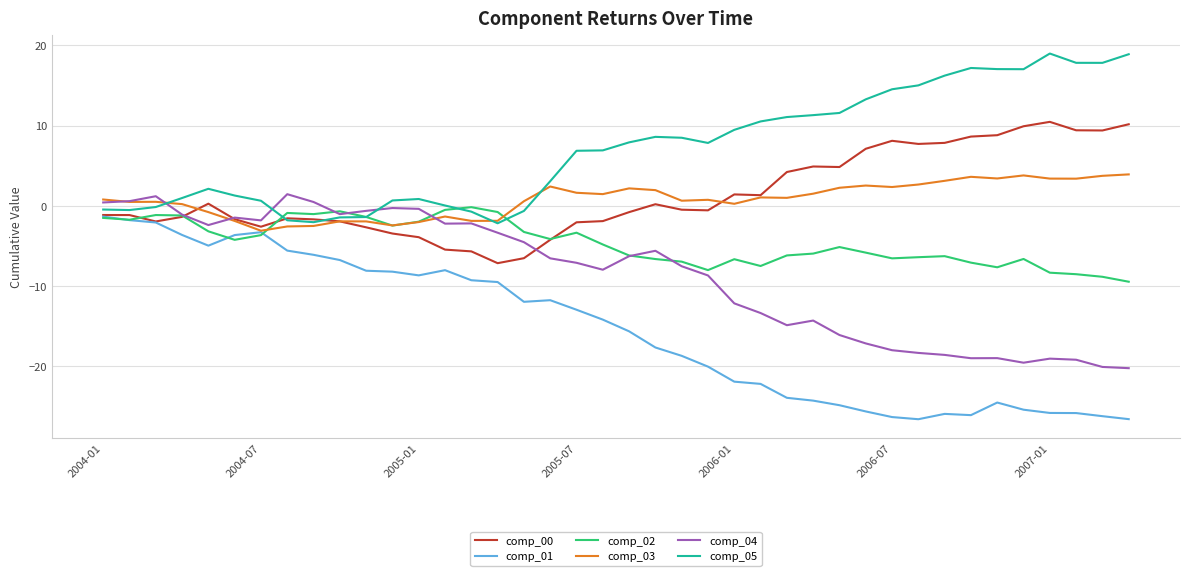

True or false: comp_04 and comp_01 cross at least once.

False